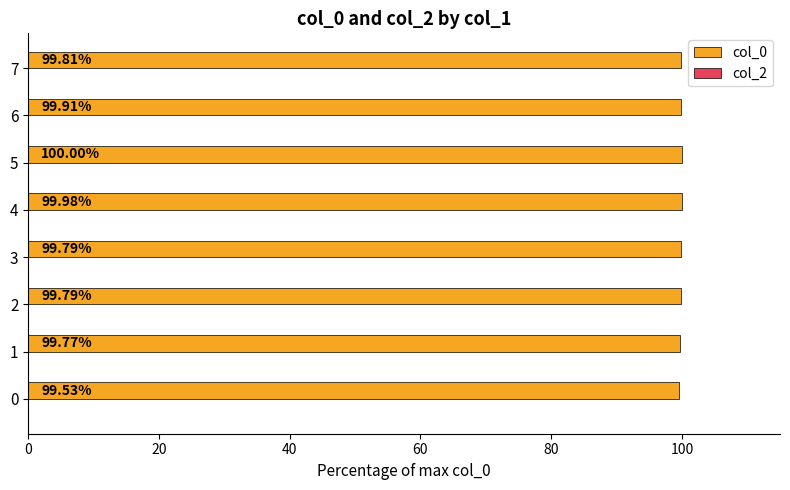

What is the sum of all values?

798.6